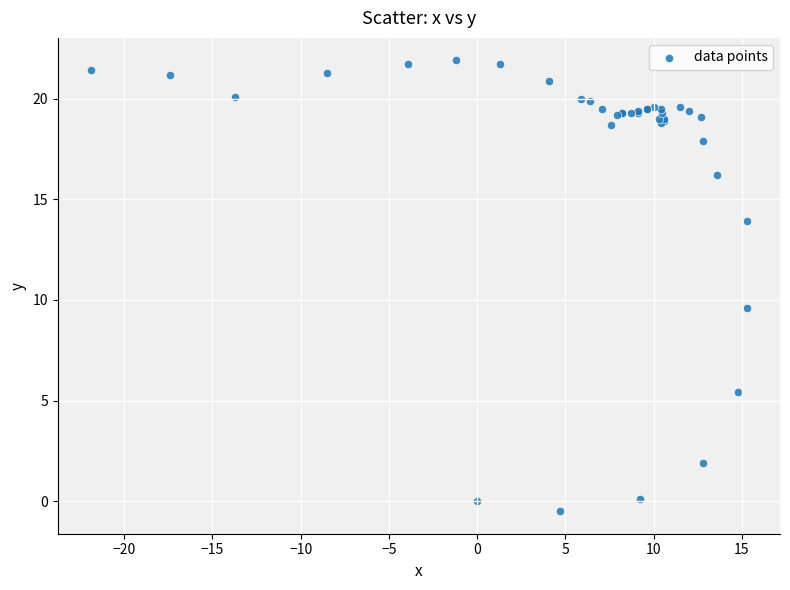

What Y value in the scatter plot is closest to 10?

9.6